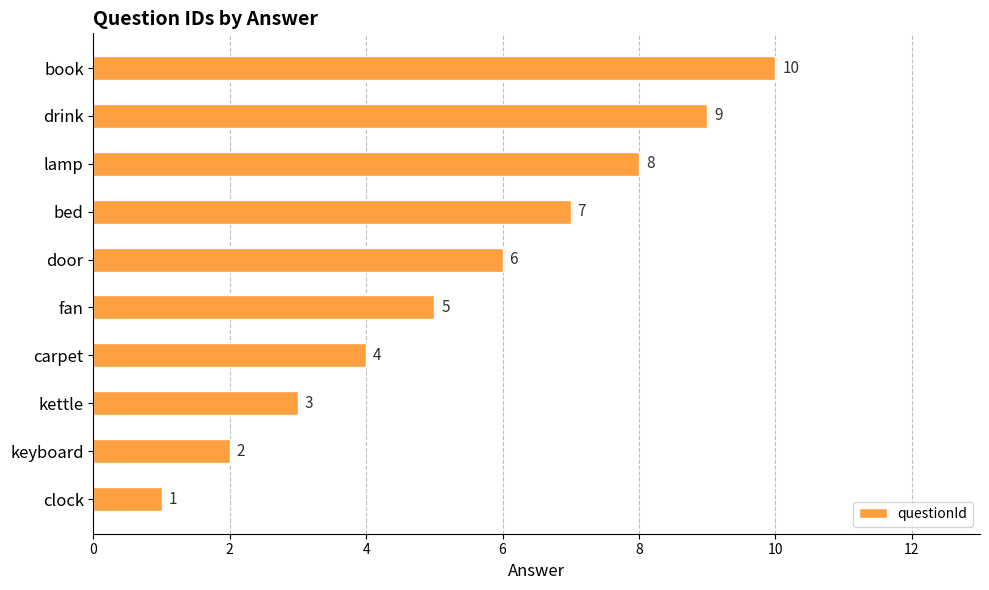

What is the sum of the values at book and drink?

19